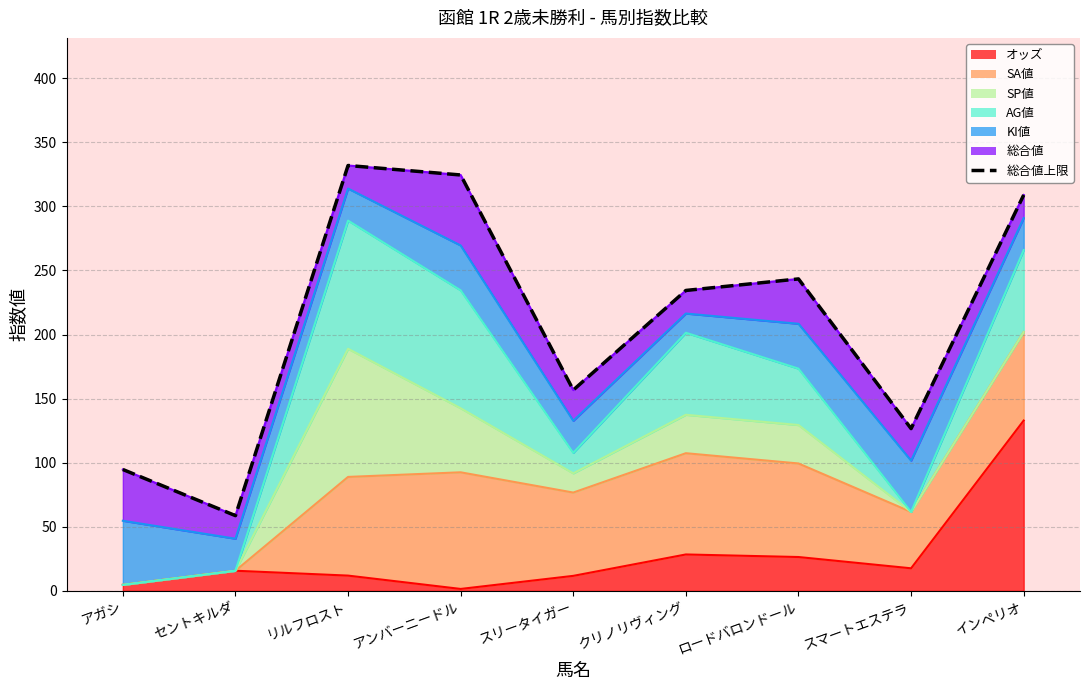

What position from the left is インペリオ?

9